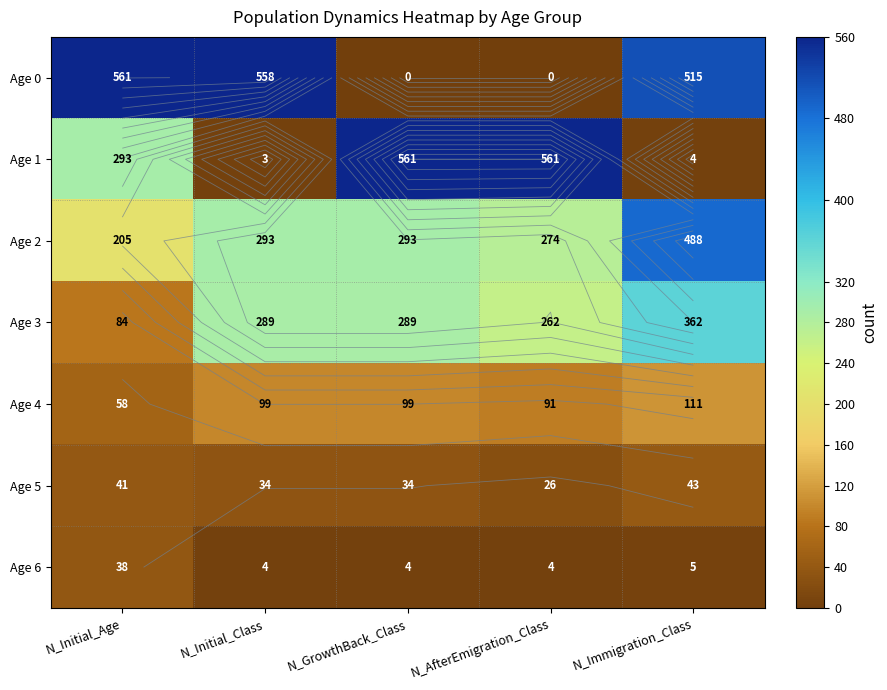

What is the sum of all Age 6 values?

55